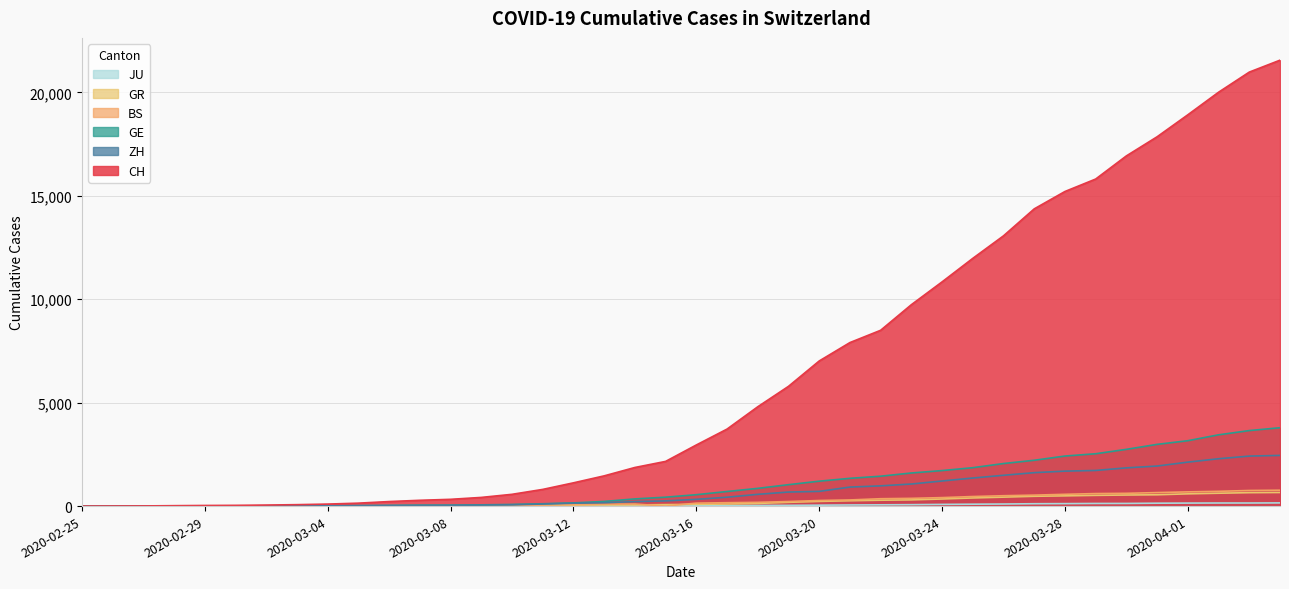

True or false: ZH has a value of 3 at 2020-03-03.

False